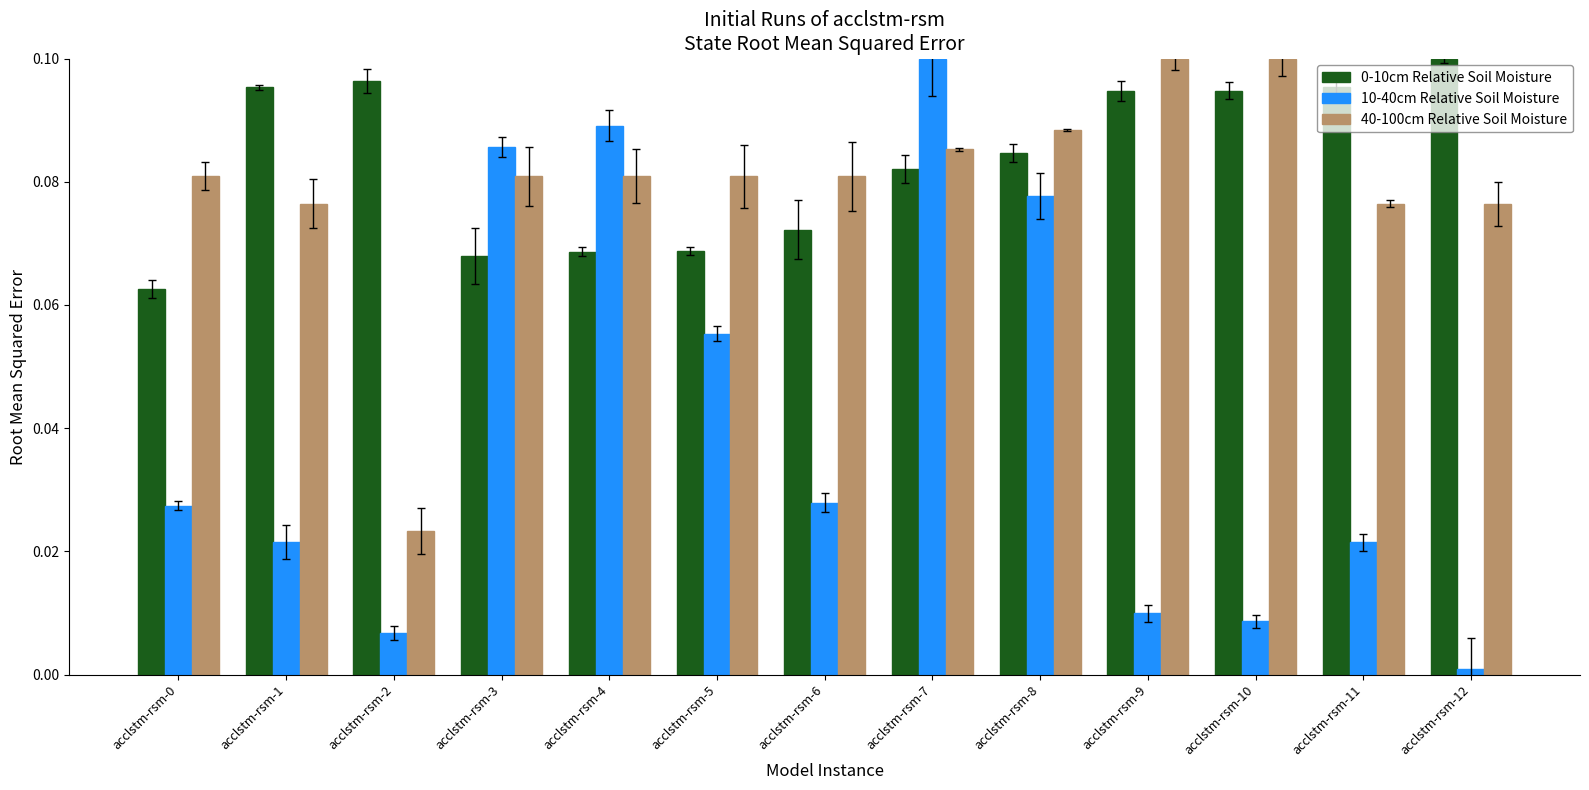

Is it true that 40-100cm Relative Soil Moisture equals 0.2 at acclstm-rsm-9?

False